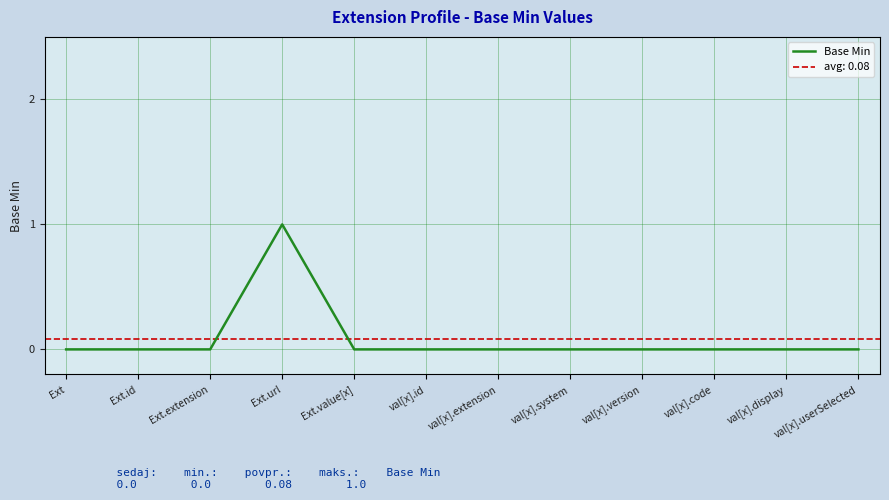

What is the sum of all values?

1